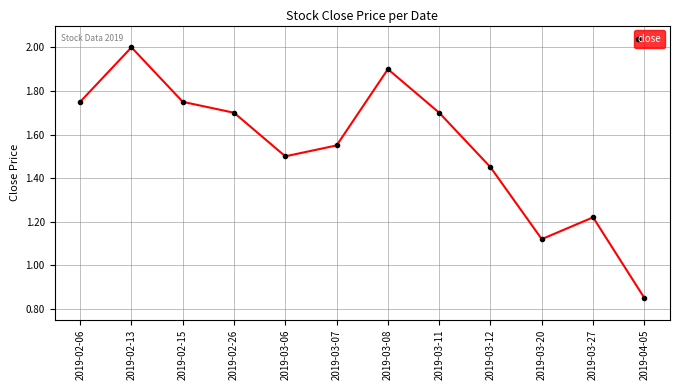

Between 2019-02-13 and 2019-03-27, which is larger?

2019-02-13